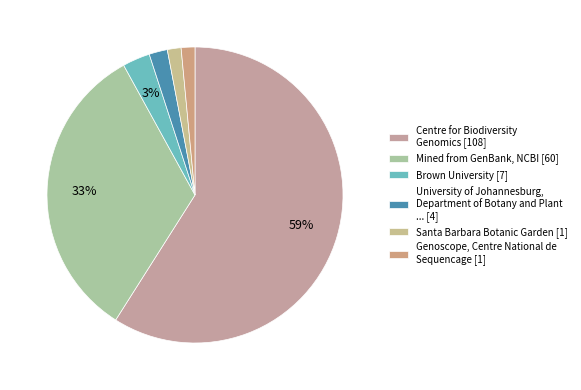

Count the number of slices in the pie.

6